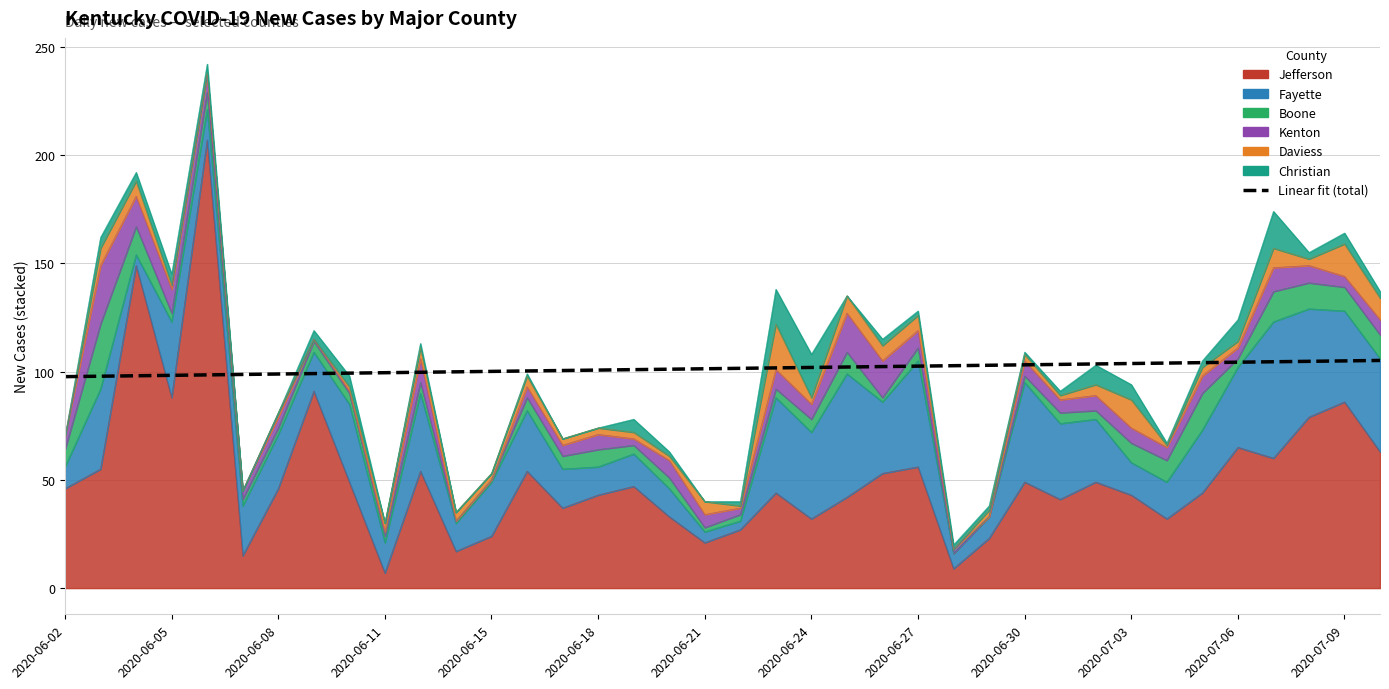

What is the difference between the values at 2020-06-02 and 2020-06-18?

1.0